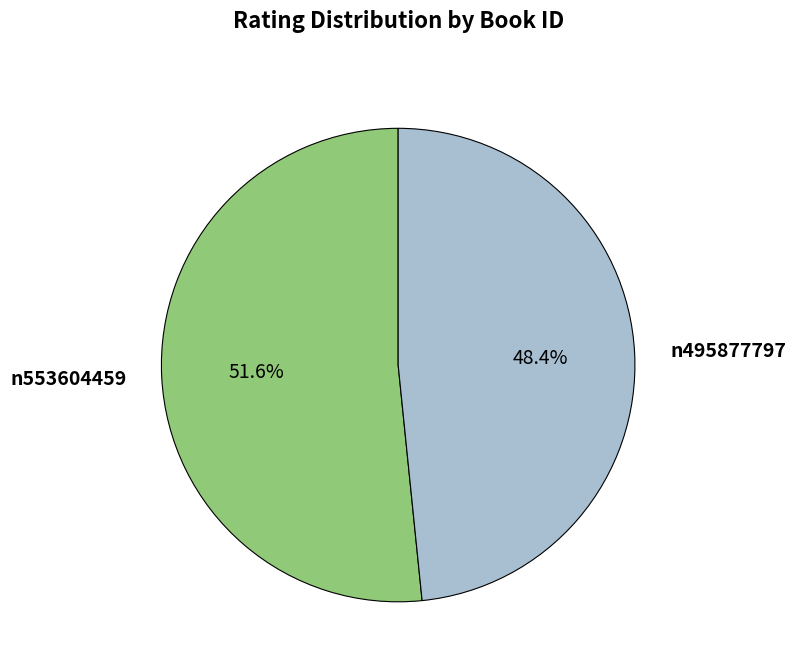

What is the ratio of the value at n495877797 to the value at n553604459?

0.9